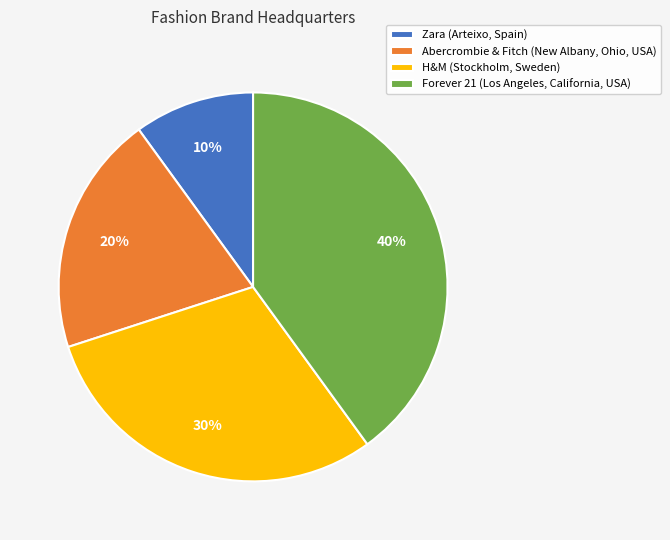

To the nearest percent, what is the difference between the largest and smallest slice percentages?

30%